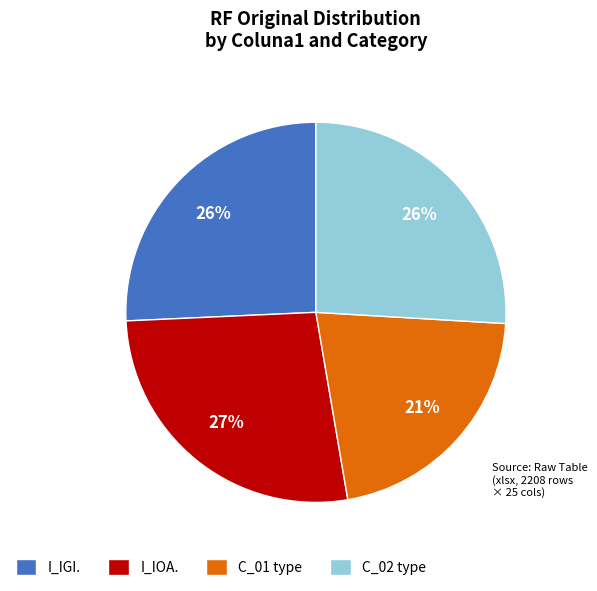

To the nearest percent, what percentage of the pie is I_IGI.?

26%